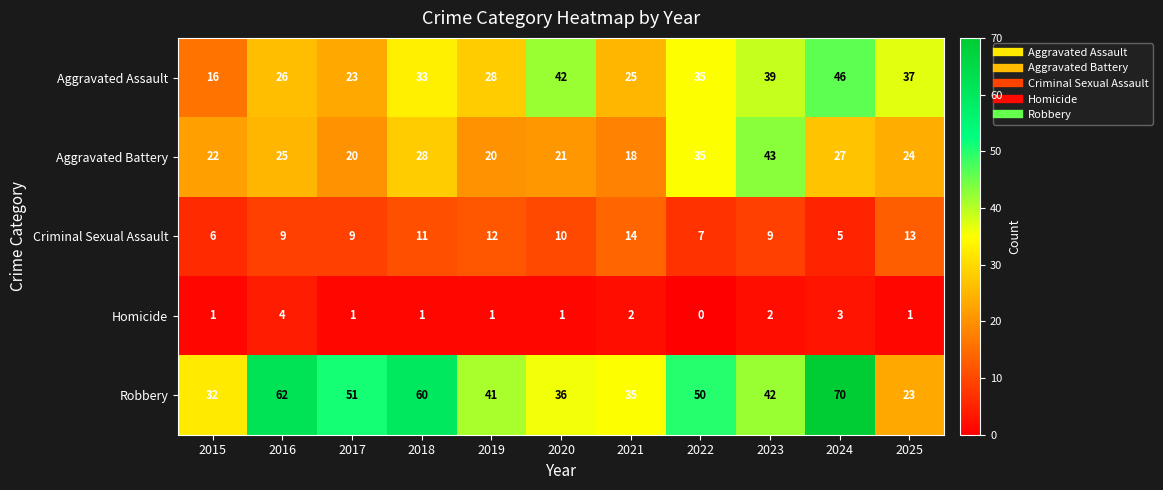

What is the difference between the highest and lowest values at 2019?

40